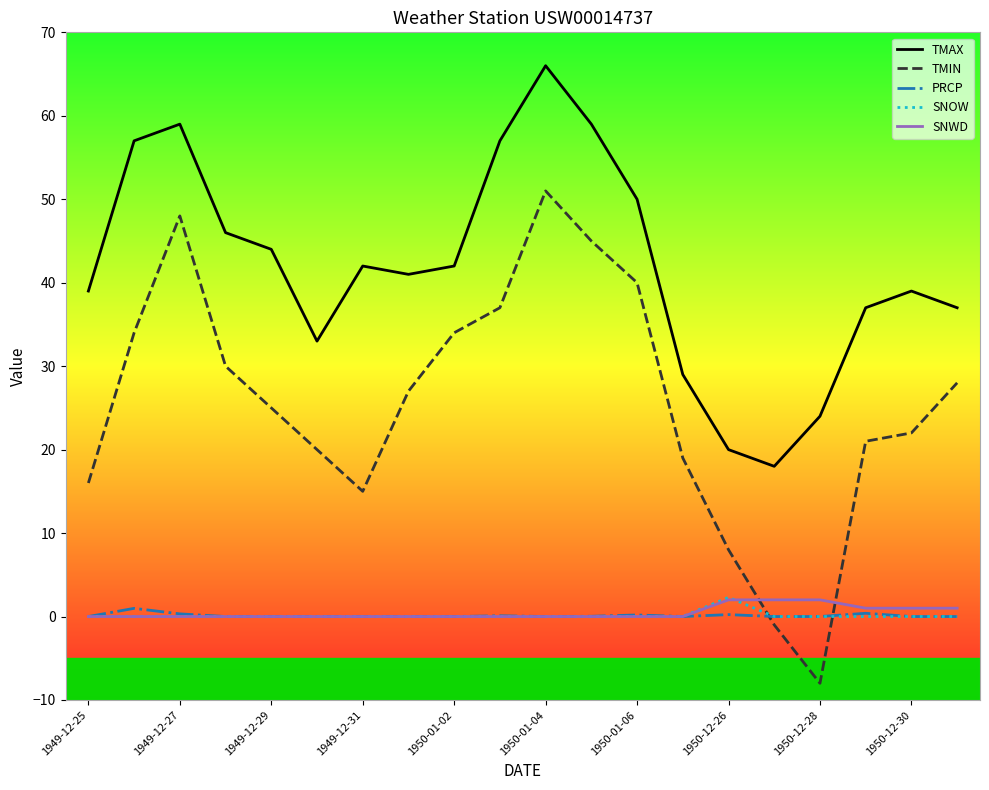

Which series has the largest range (max minus min)?

TMIN